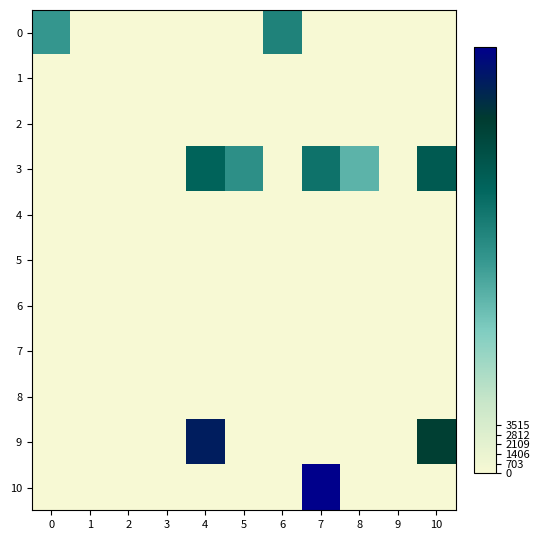

Which series changed the most between 9 and 10?

9